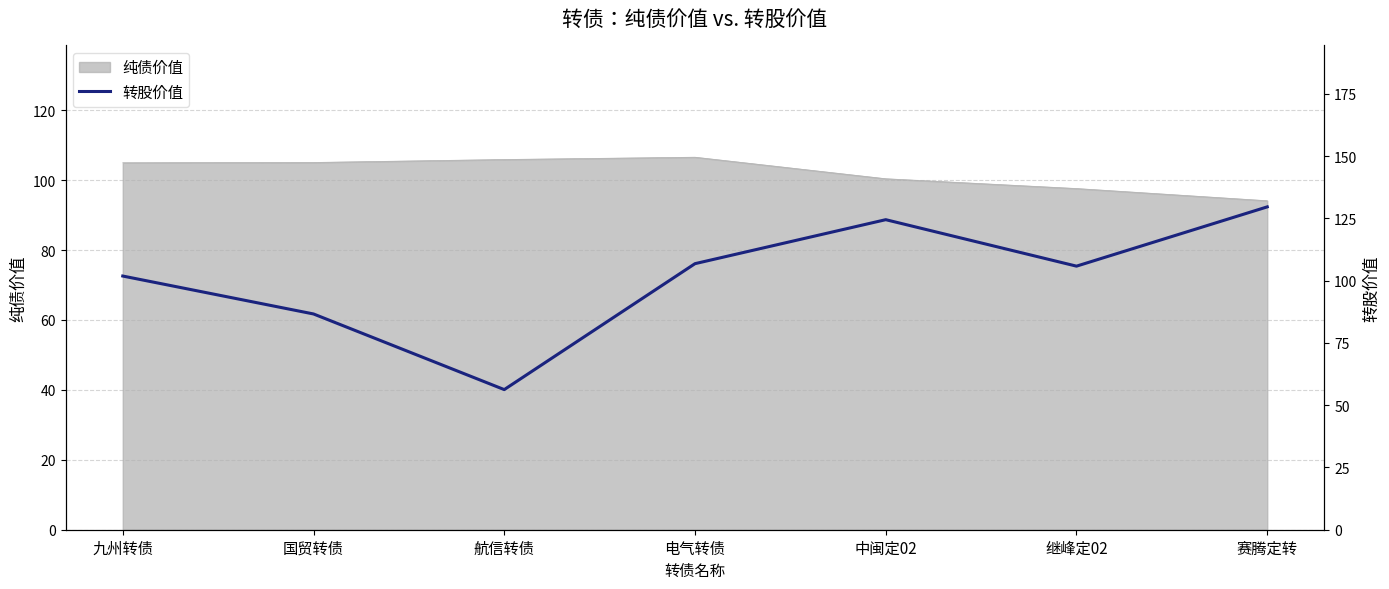

What is the approximate value of 纯债价值 at 九州转债?

105.0